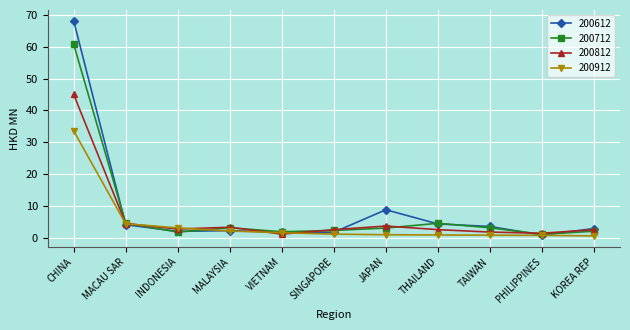

What is the difference between the 200812 values at JAPAN and INDONESIA?

0.9